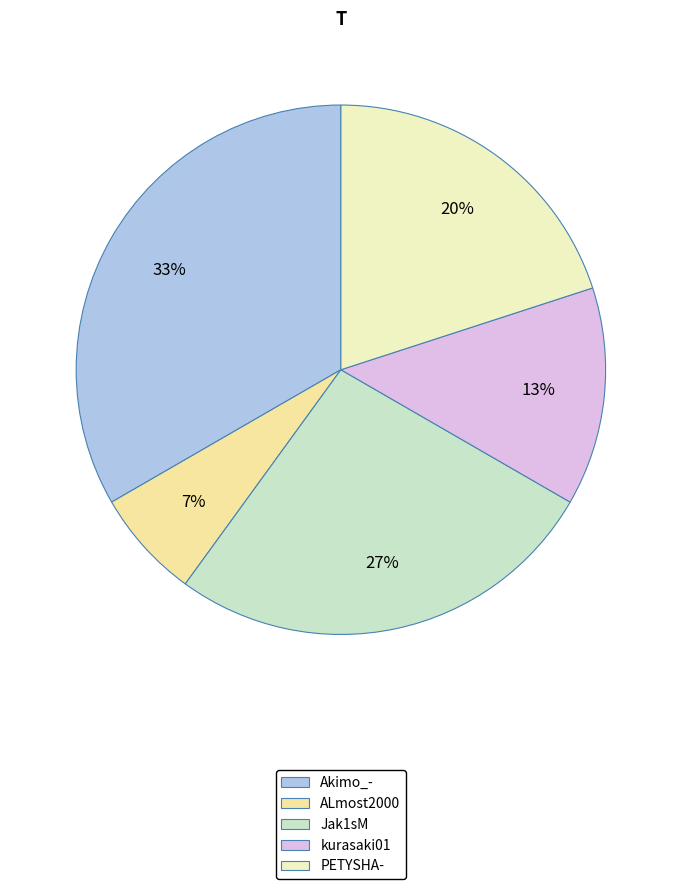

What percentage is the Jak1sM slice, to the nearest percent?

27%